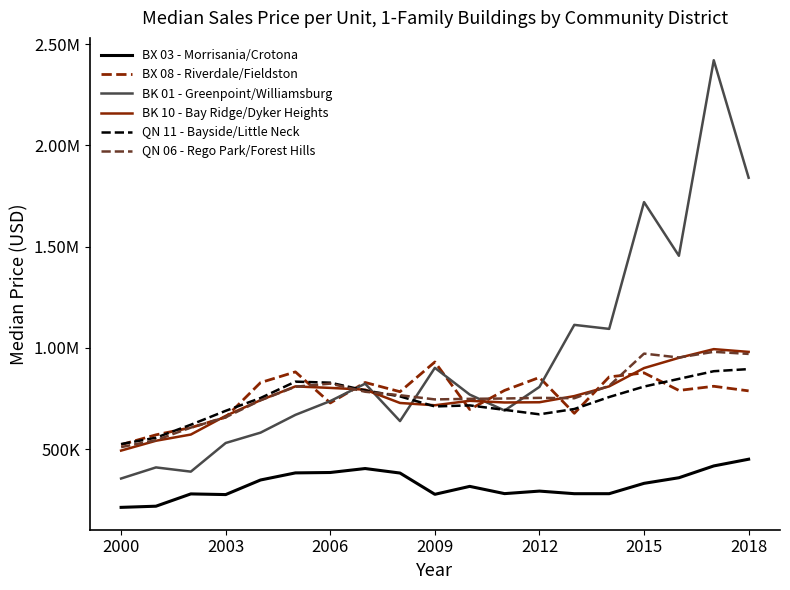

Does the chart display data point markers on the line(s)?

No